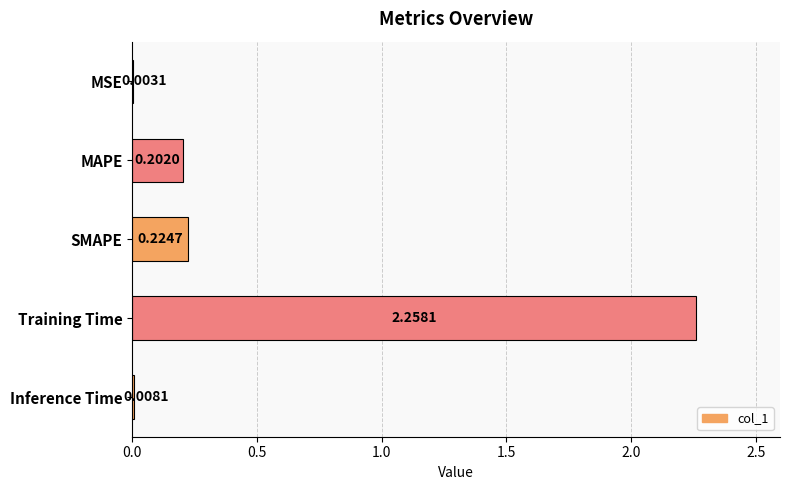

What is the sum of all values?

2.7